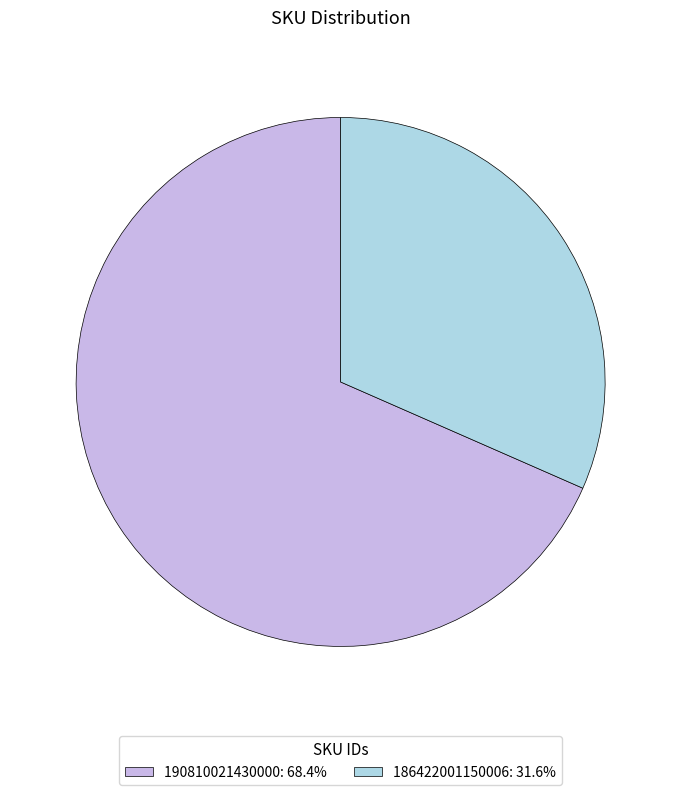

Is it true that 190810021430000 is 61% of the pie?

False